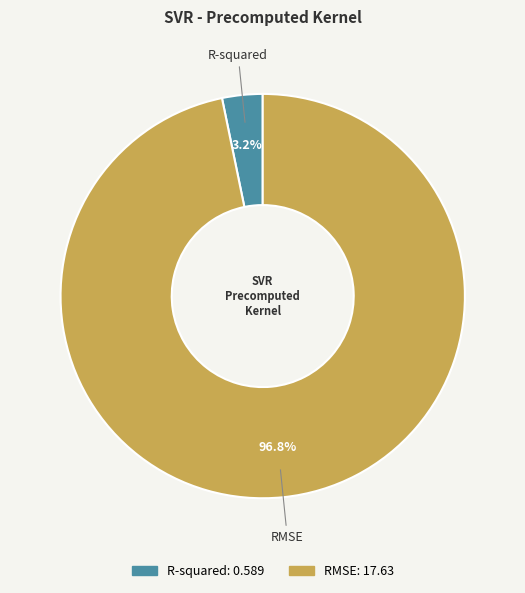

The RMSE slice represents 90% of the pie. True or false?

False